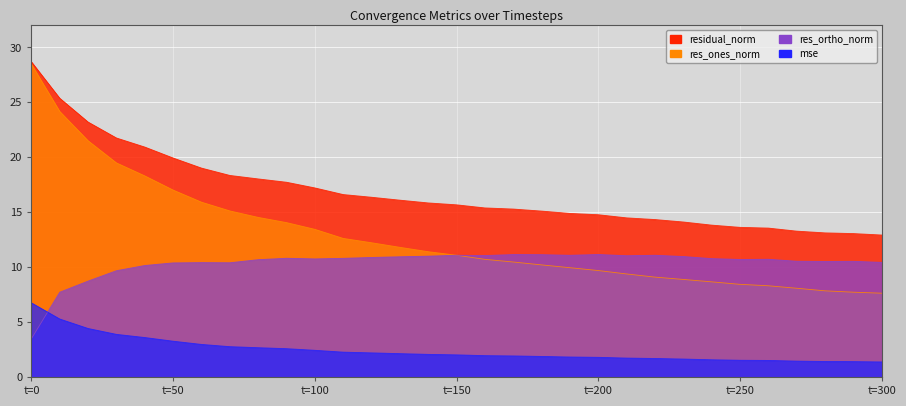

What is the average value of the res_ones_norm series?

12.8